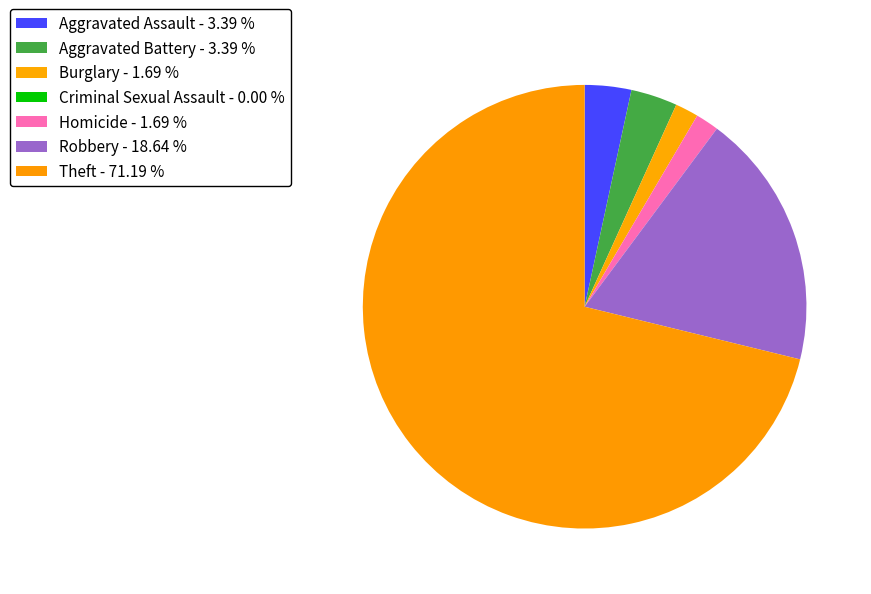

To the nearest percent, what is the difference between the Aggravated Battery and Robbery slice percentages?

15%